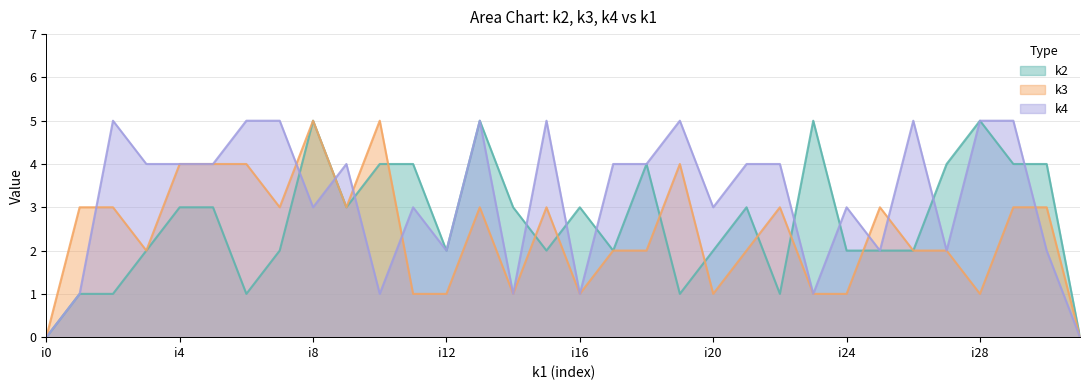

What is the difference between the second highest and minimum values in the k2 series?

5